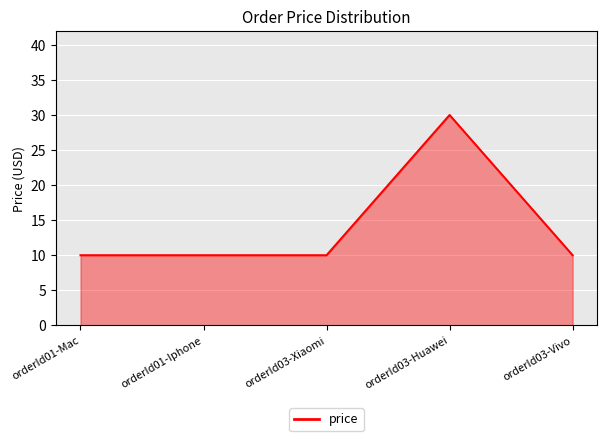

At which category does the chart reach its peak across all series?

orderId03-Huawei